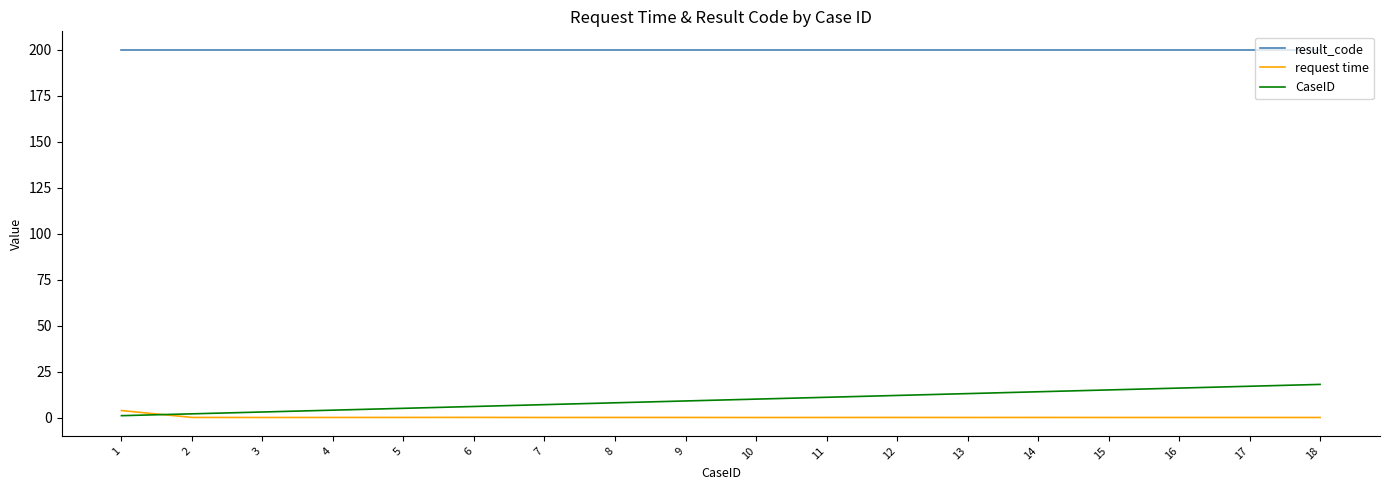

Does the chart have visible grid lines?

No